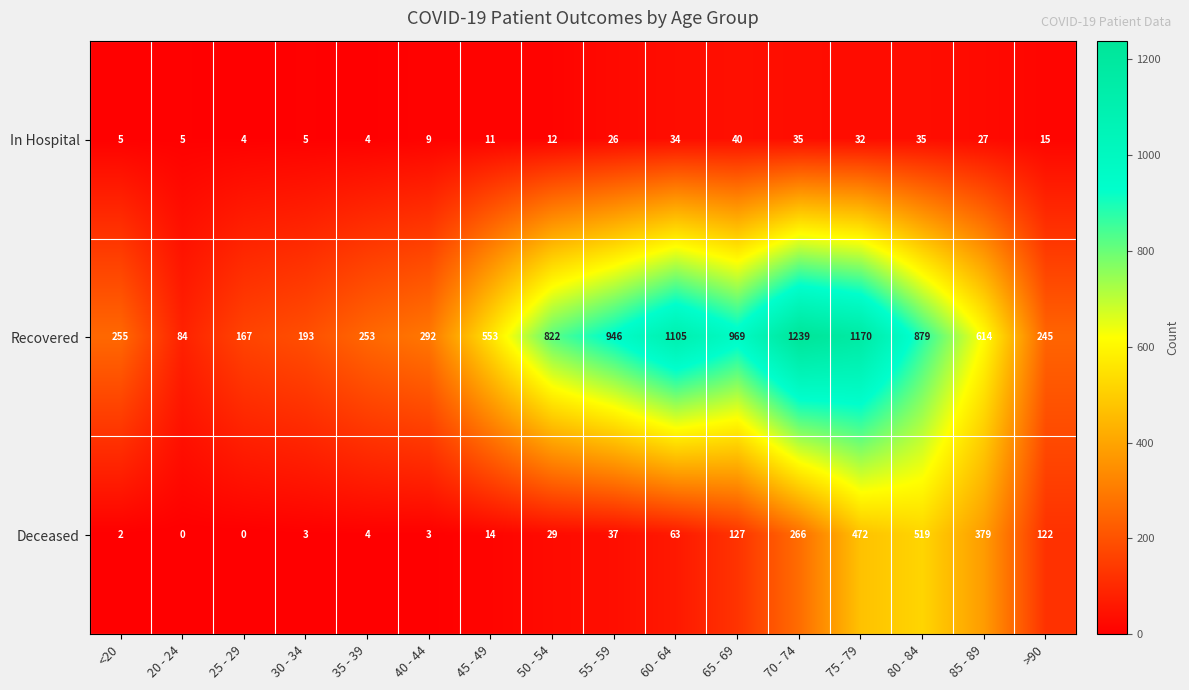

Is it true that In Hospital equals 16 at 45 - 49?

False